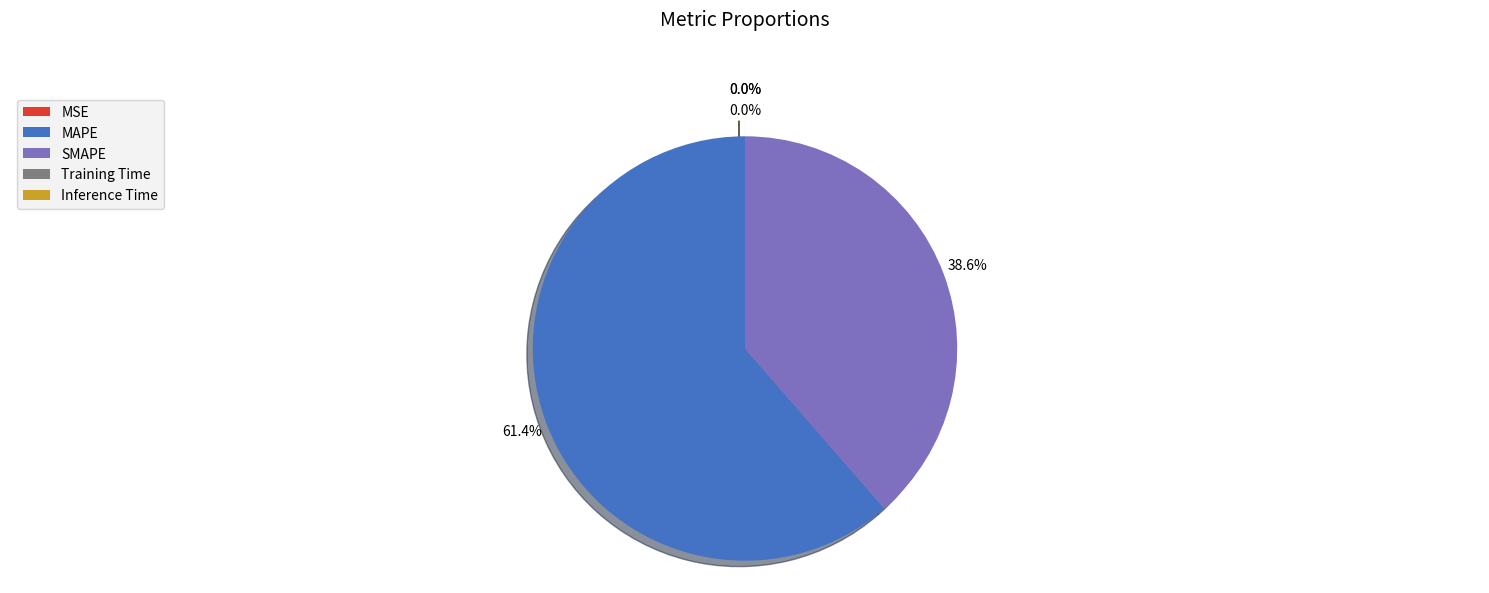

Which category has the biggest portion of the pie?

MAPE